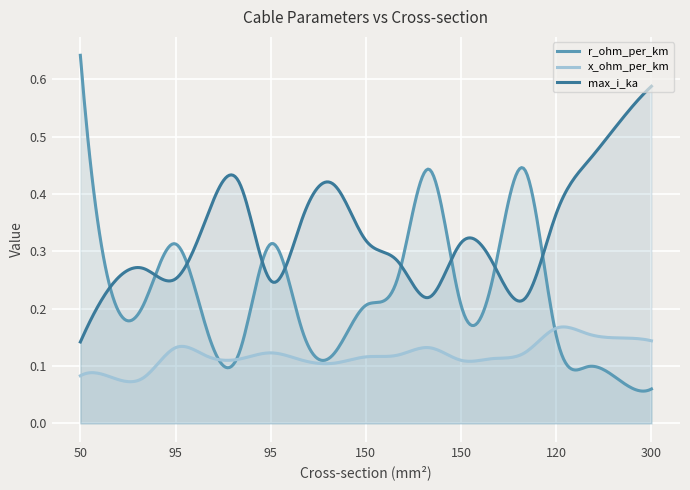

Which series changed the most between 120 and 70?

r_ohm_per_km